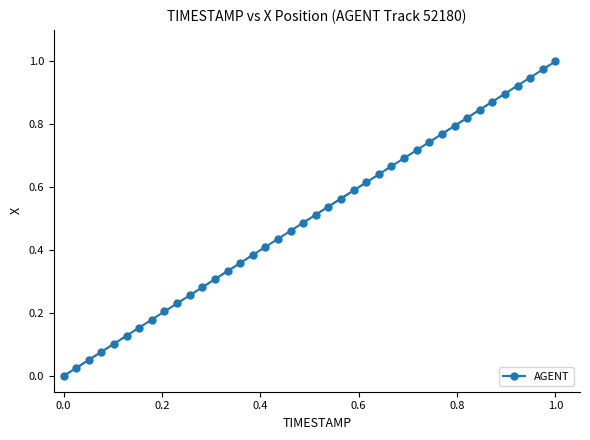

True or false: the data has more than 1 interior local peaks.

False